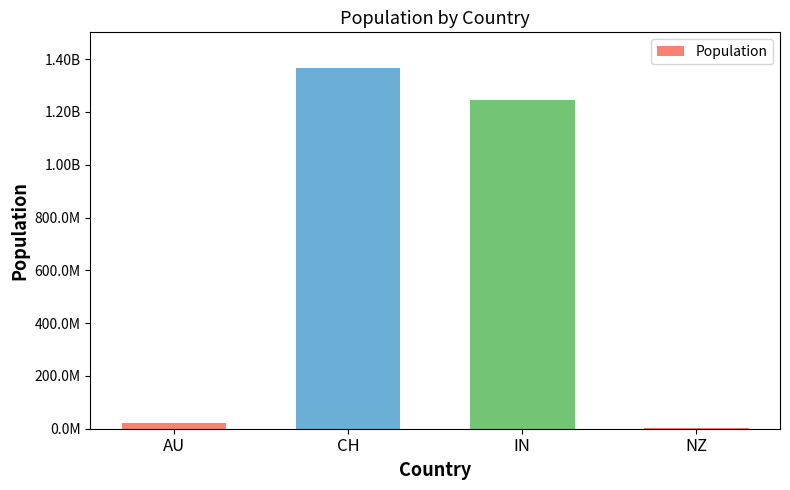

List the labels in order of value, largest first.

CH, IN, AU, NZ